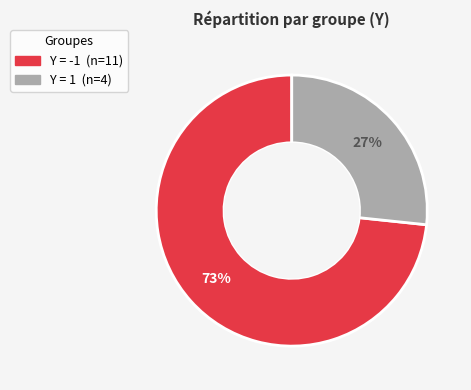

Is there a majority slice in this chart?

Yes